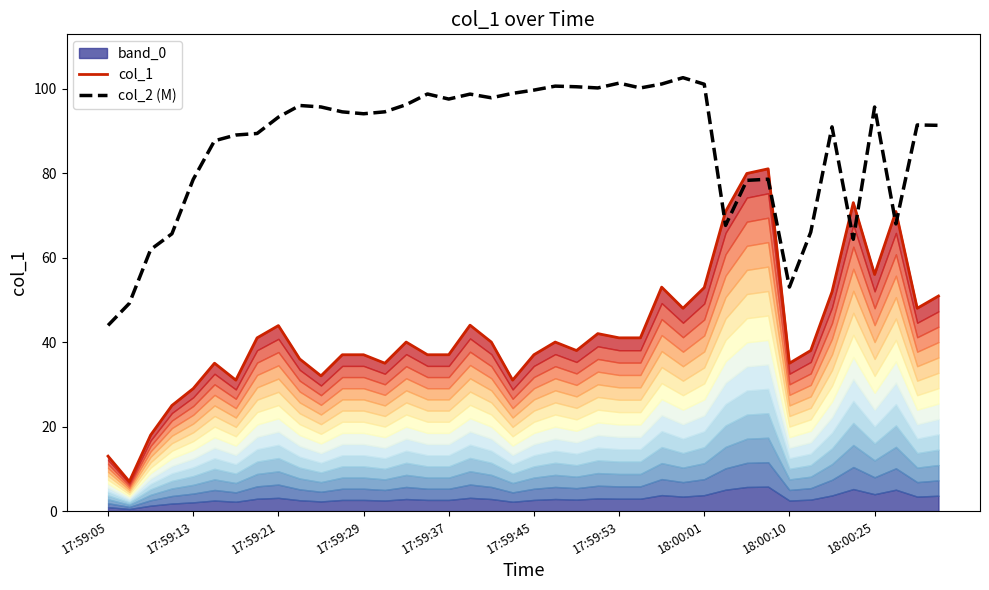

The value of col_2 (M) at 17:59:37 is 27.9. True or false?

False